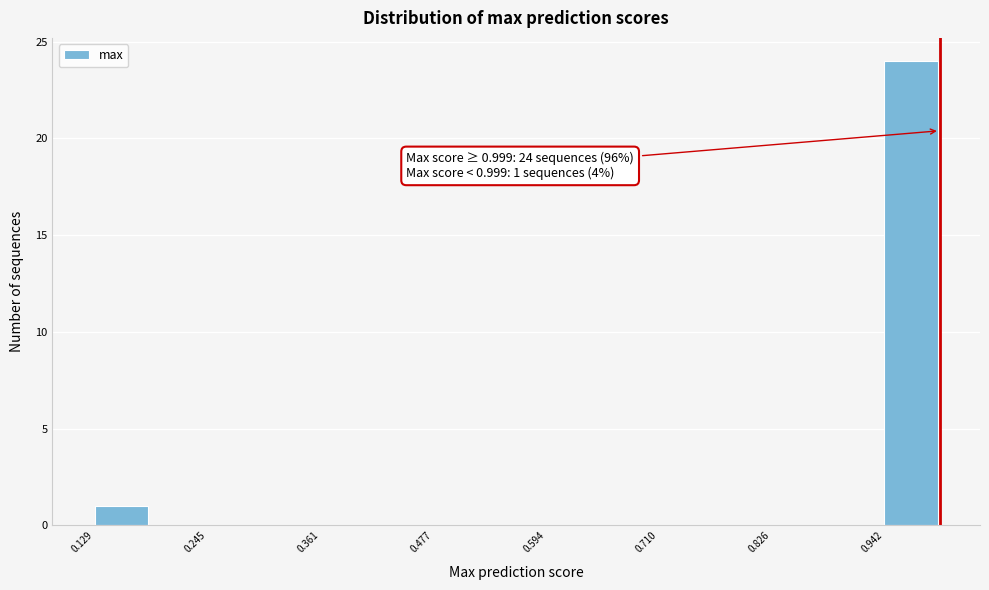

Around what value on the x-axis is the tallest bar? Give the approximate position of its centre, as read against the axis.

0.96